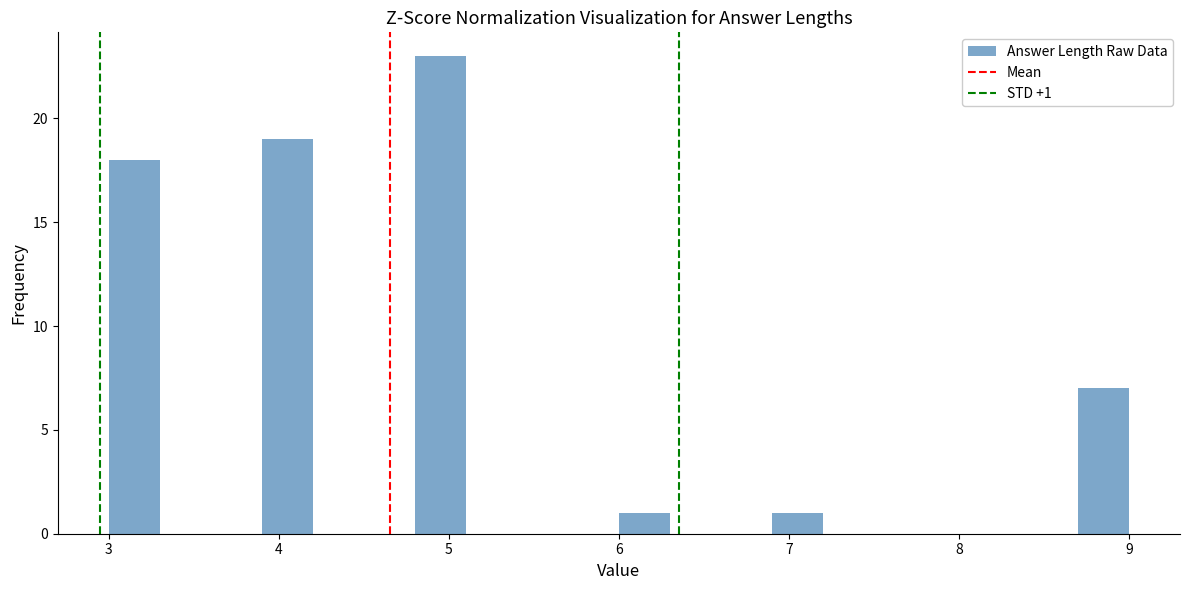

Around what value on the x-axis is the tallest bar? Give the approximate position of its centre, as read against the axis.

5.0